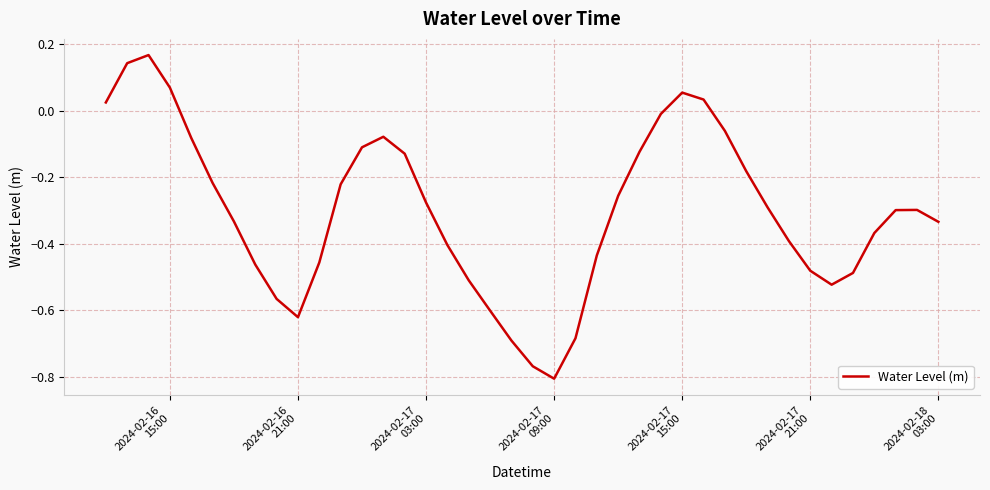

What is the difference between the maximum and minimum values?

1.0